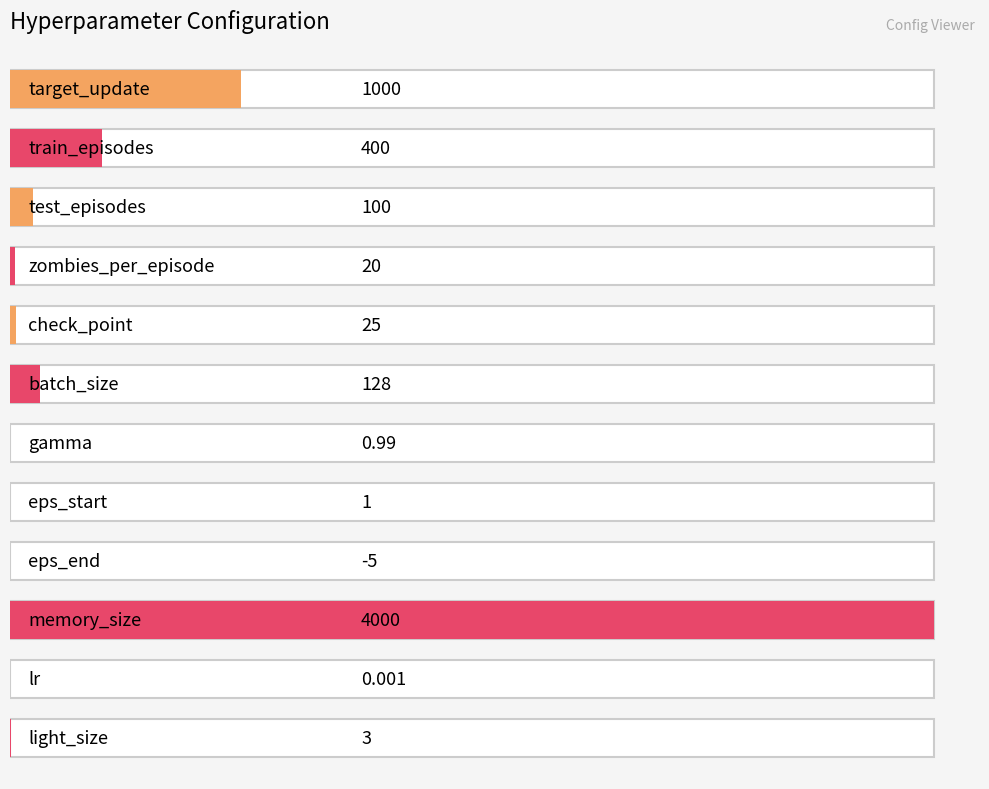

What is the average value?

472.7